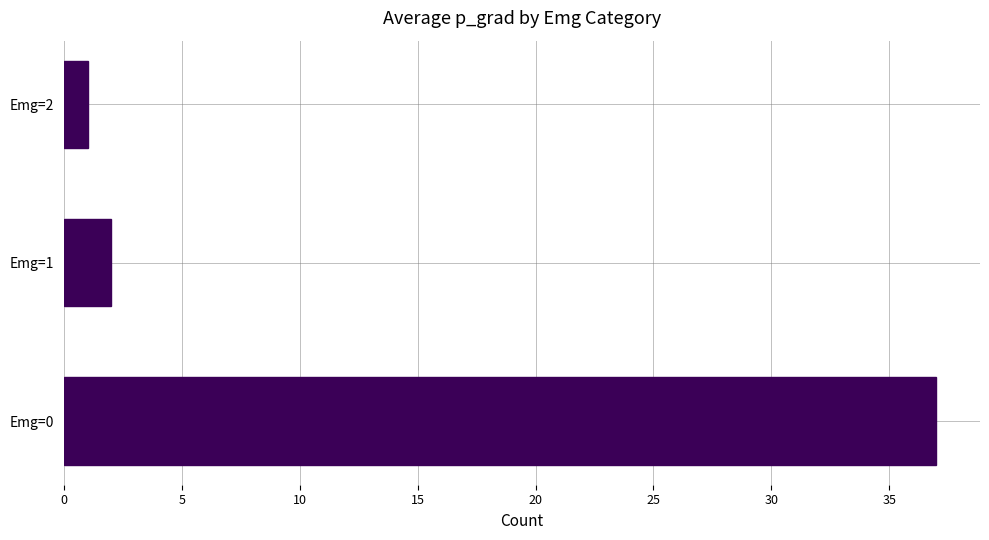

Are the bars grouped side by side (vs. stacked)?

No